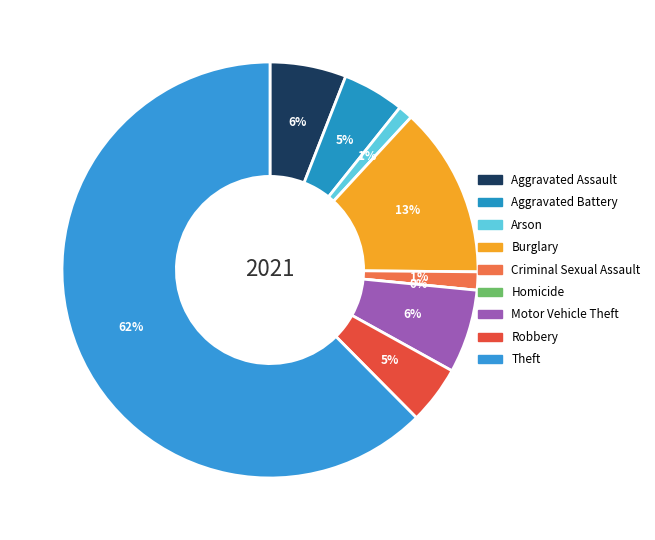

What is the largest slice in the pie chart?

Theft